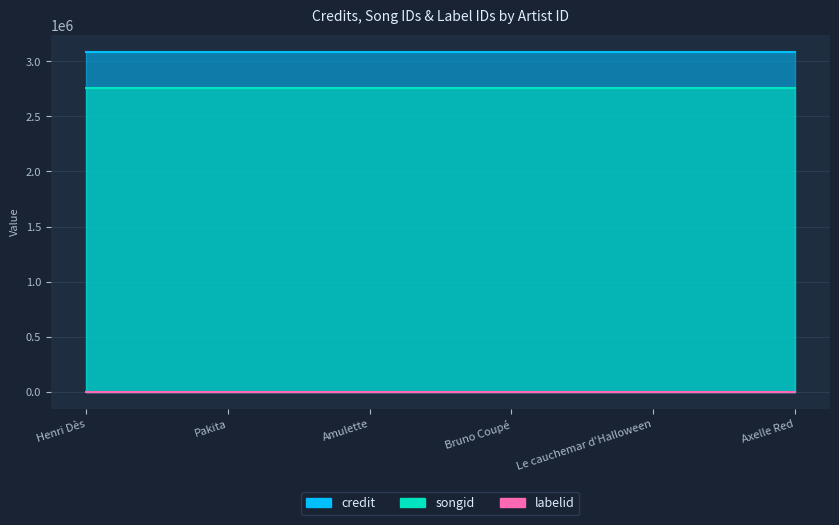

Is it true that songid equals 2757243 at 2215139?

True